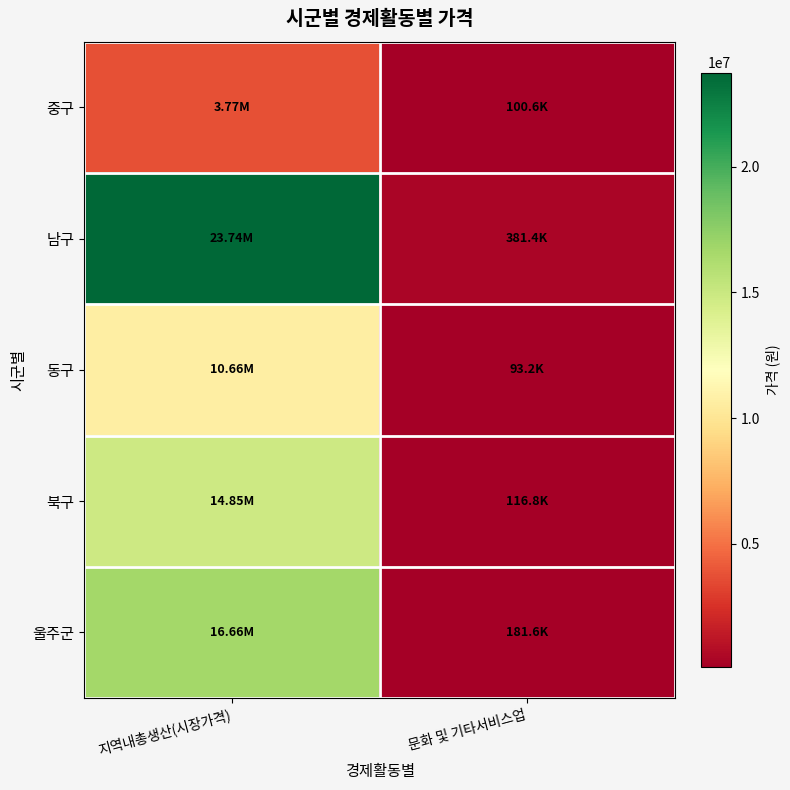

Reading left to right, transcribe all the data shown in this chart.

중구: 지역내총생산(시장가격)=3773006	문화 및 기타서비스업=100600
남구: 지역내총생산(시장가격)=23741231	문화 및 기타서비스업=381402
동구: 지역내총생산(시장가격)=10657540	문화 및 기타서비스업=93183
북구: 지역내총생산(시장가격)=14846327	문화 및 기타서비스업=116791
울주군: 지역내총생산(시장가격)=16655796	문화 및 기타서비스업=181596